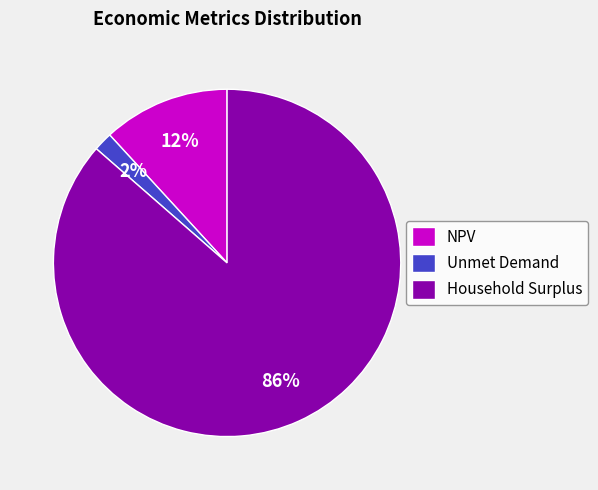

To the nearest percent, what percentage of the pie is Household Surplus?

86%